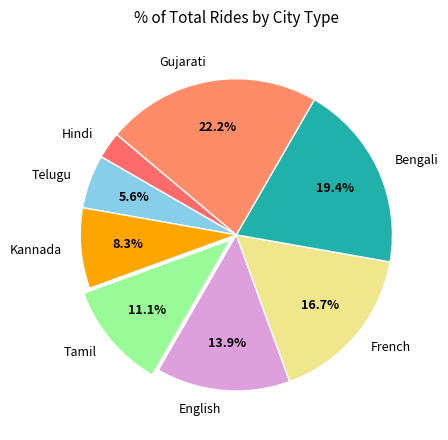

To the nearest percent, what is the combined percentage of Kannada and Tamil?

19%